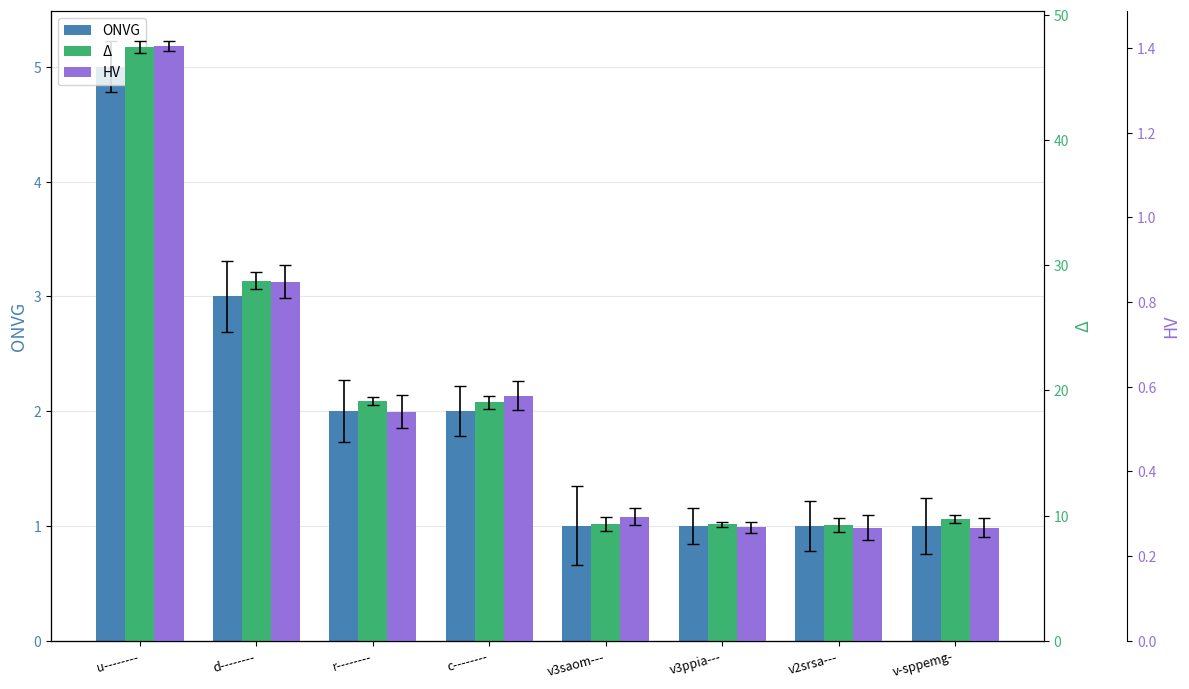

What are all the series names shown in the legend?

ONVG, Δ, HV